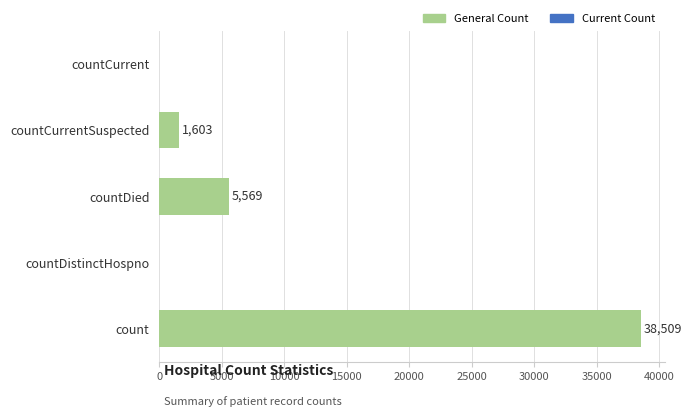

What is the sum of all values?

45681